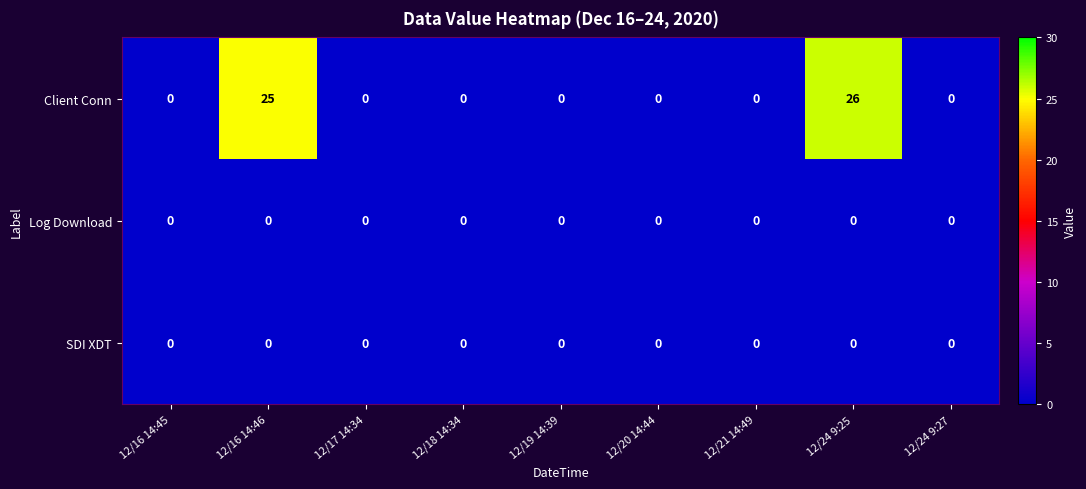

Which series changed the most between 12/16 14:46 and 12/24 9:25?

Client Conn